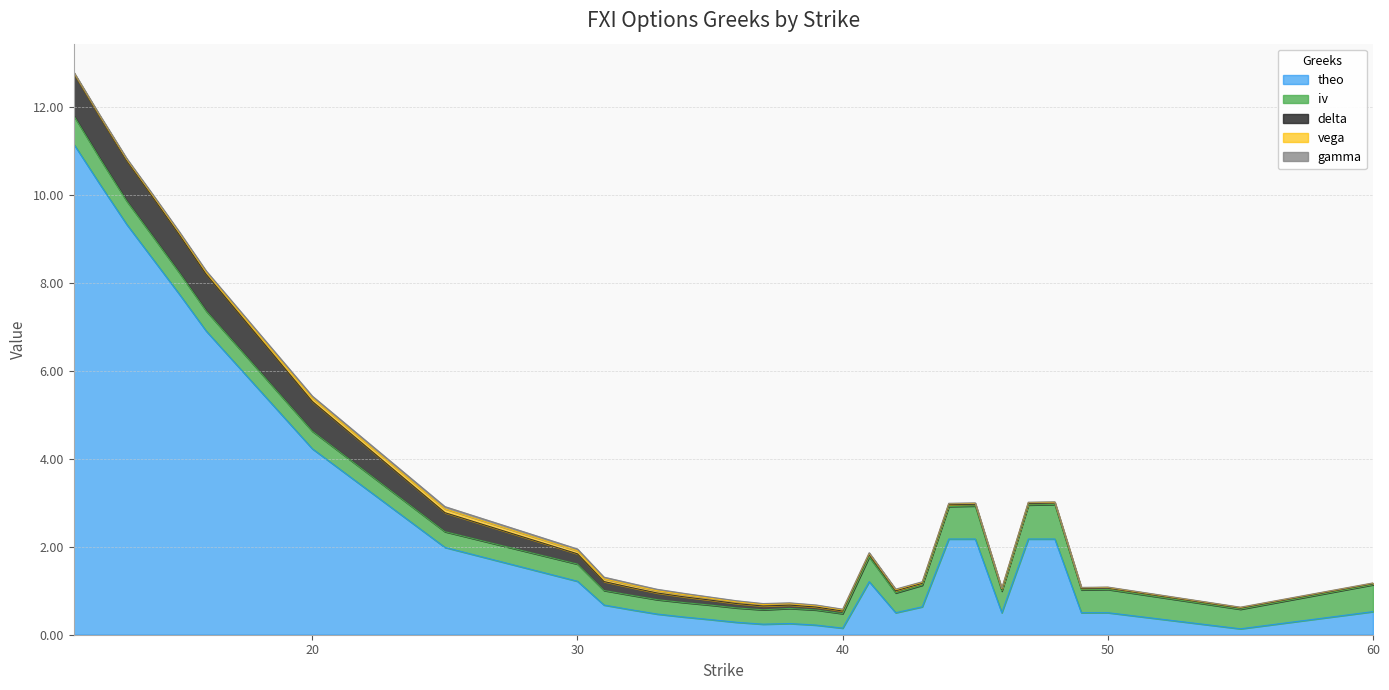

What is the difference between the maximum and minimum values in the vega series?

0.1